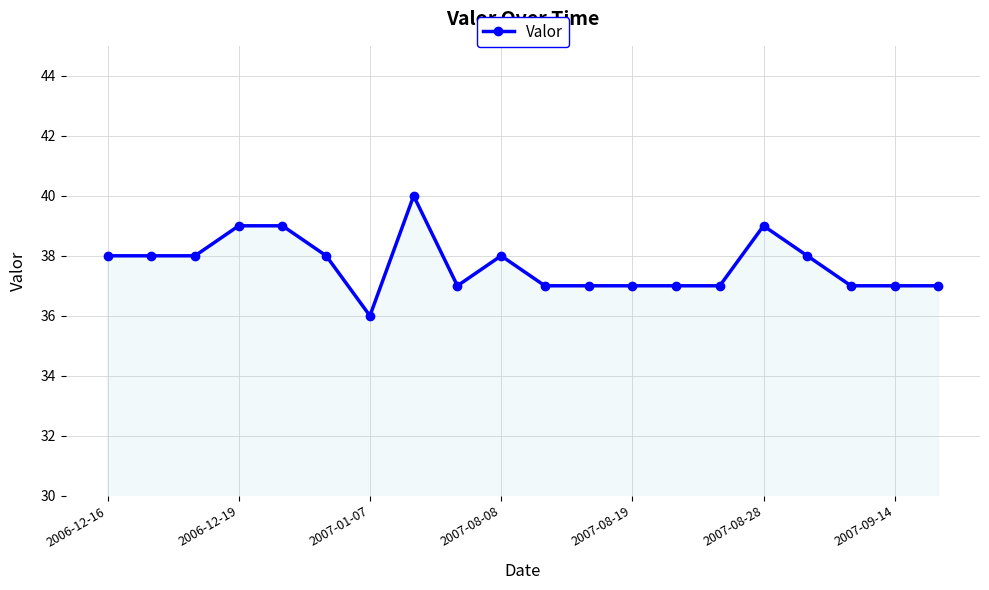

True or false: there are more than 0 points higher than both neighbors.

True